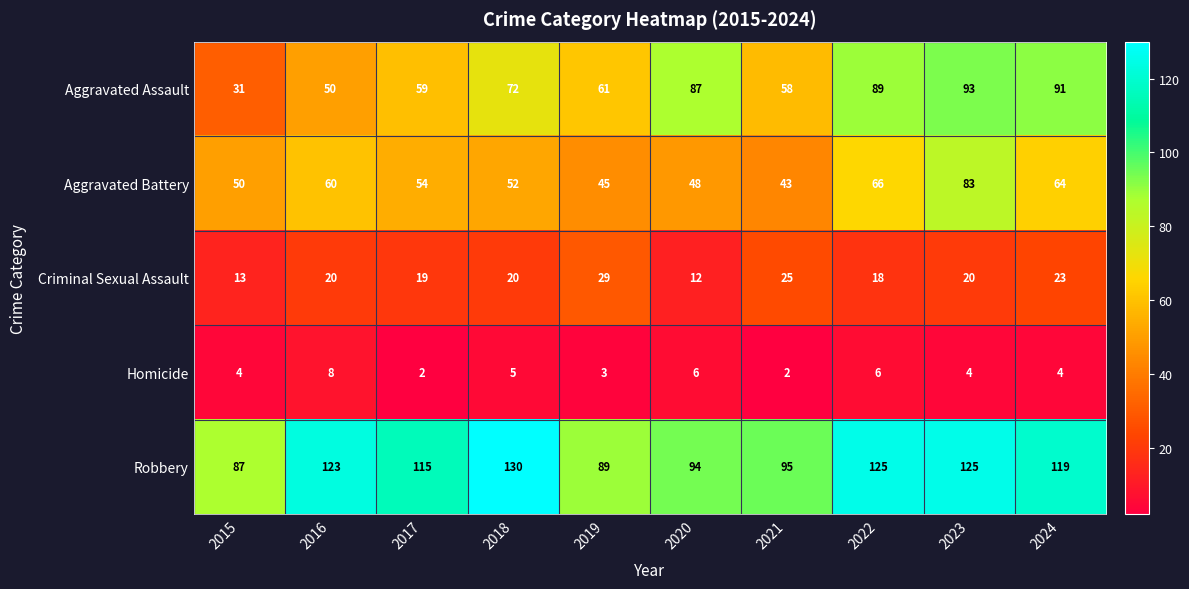

How many data points in Robbery are less than 119?

5